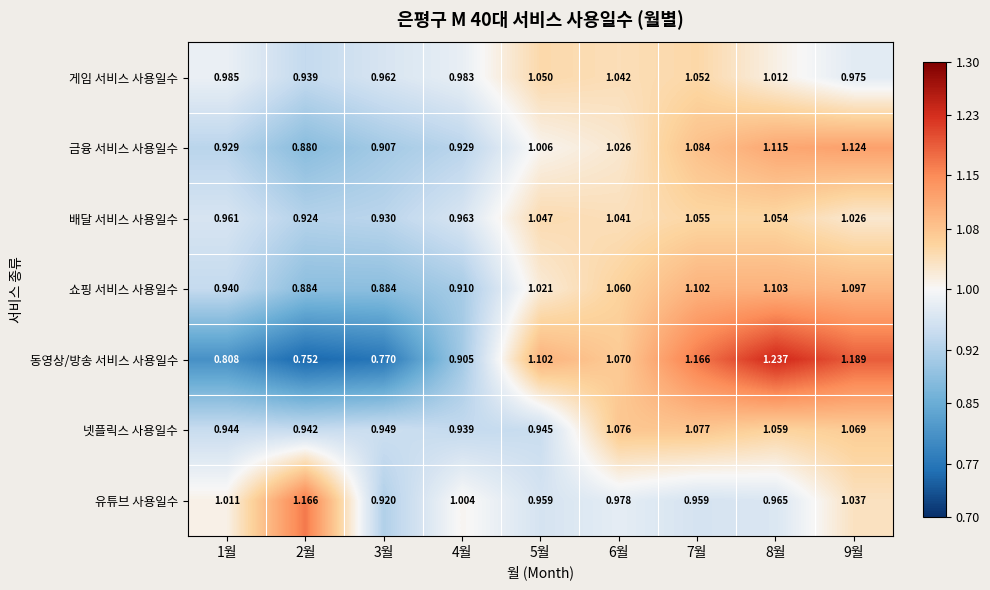

Count the number of data series in this chart.

7